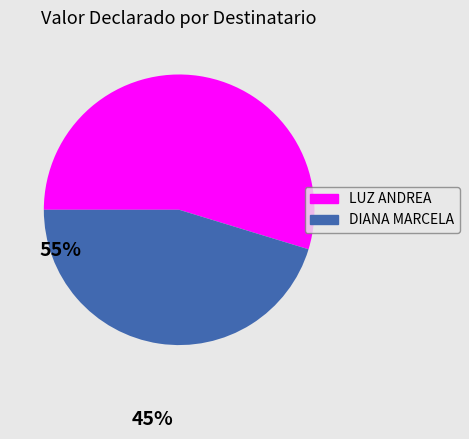

Does any single category account for the majority?

Yes